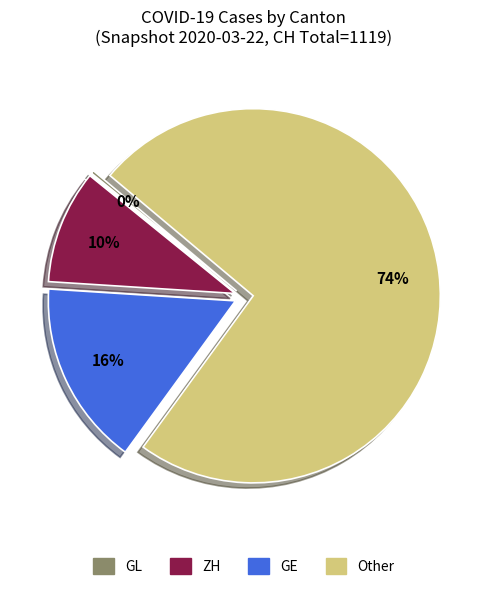

Is there a majority slice in this chart?

Yes